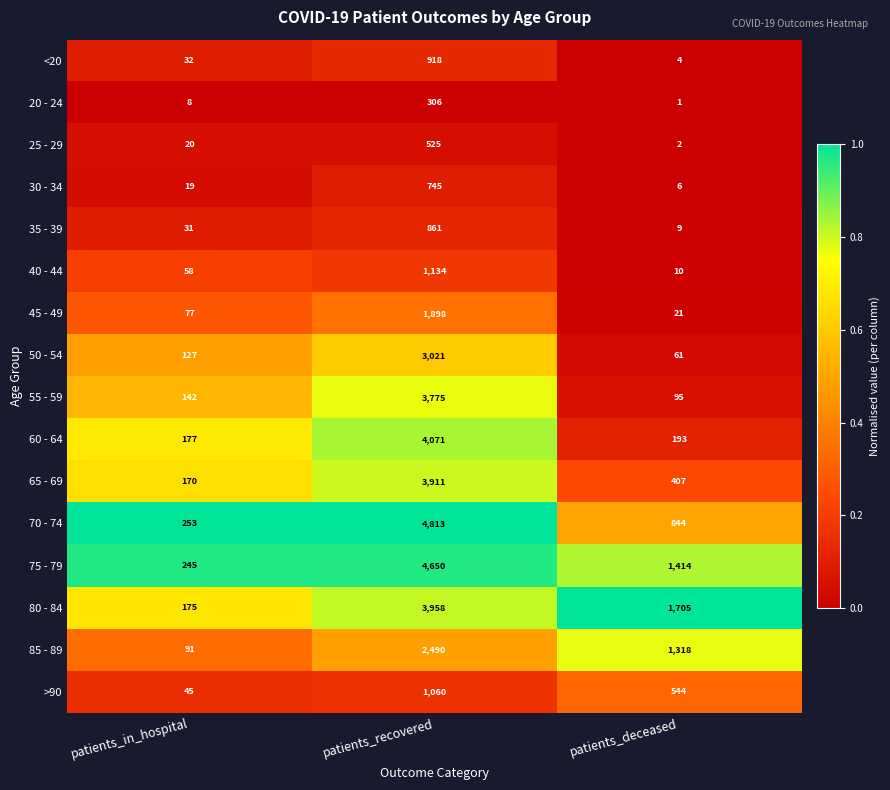

Which label corresponds to the largest value in the chart?

patients_recovered